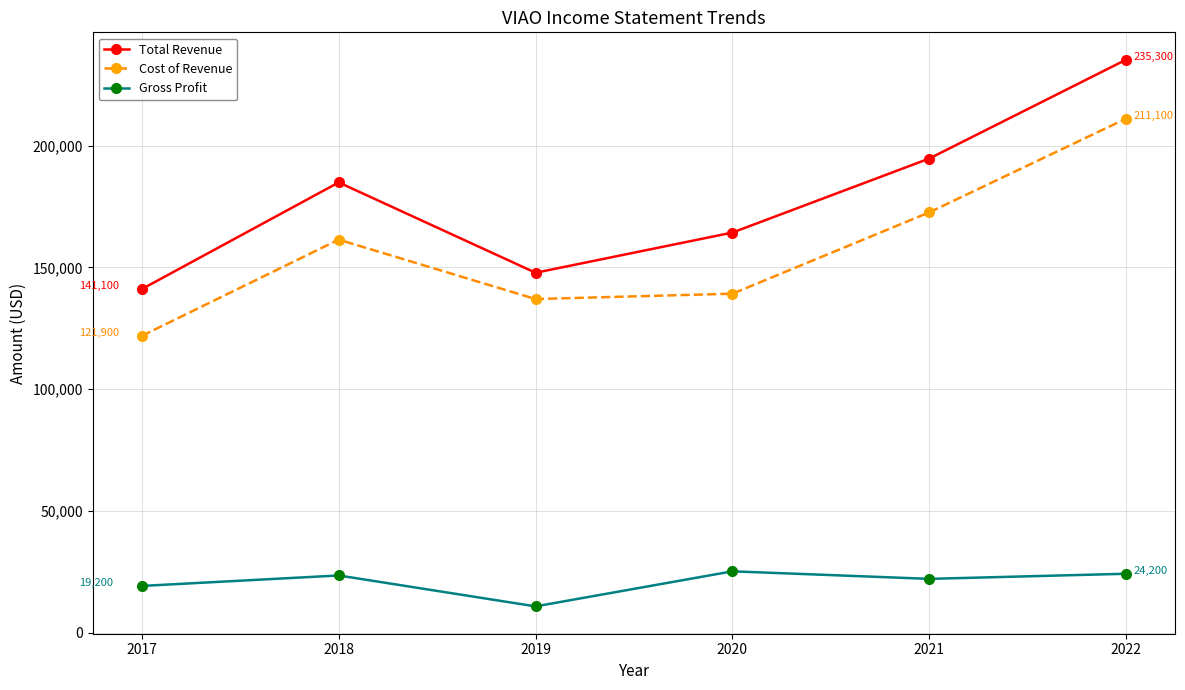

What value does the Gross Profit series have at 2017, to the nearest 10?

19200